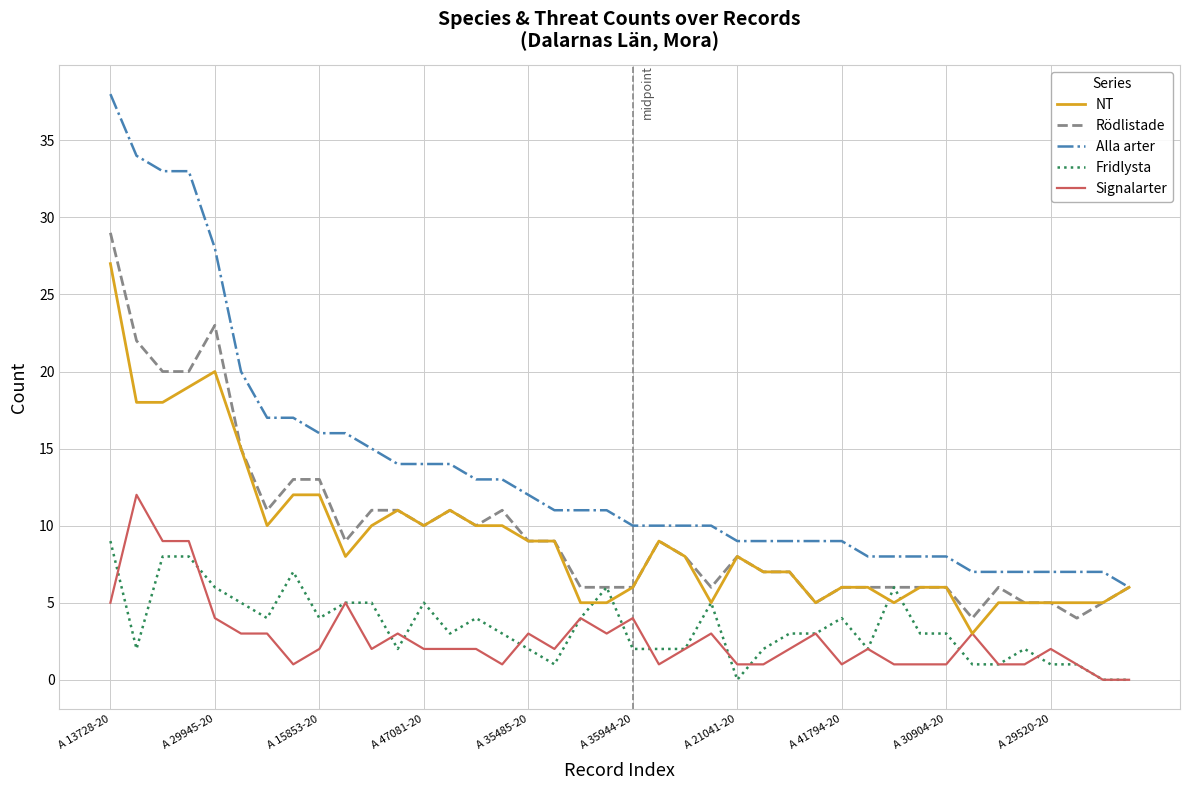

Rank the series by their maximum value, from highest to lowest.

Alla arter, Rödlistade, NT, Signalarter, Fridlysta